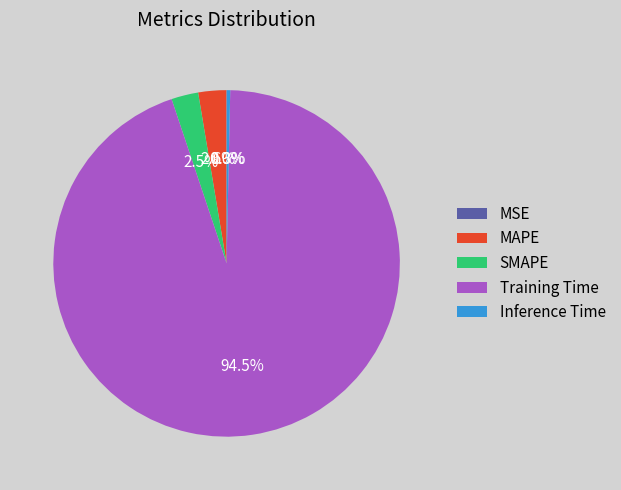

What is the majority slice?

Training Time